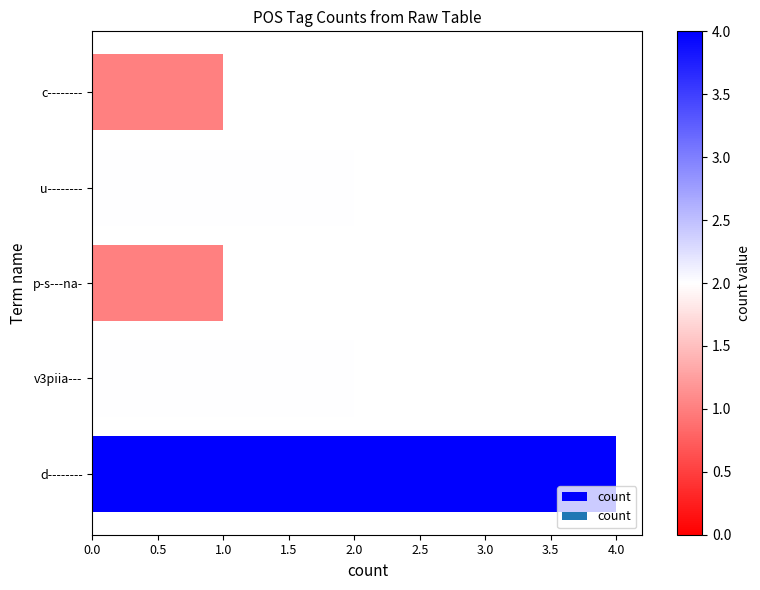

What is the sum of the values at p-s---na- and v3piia---?

3